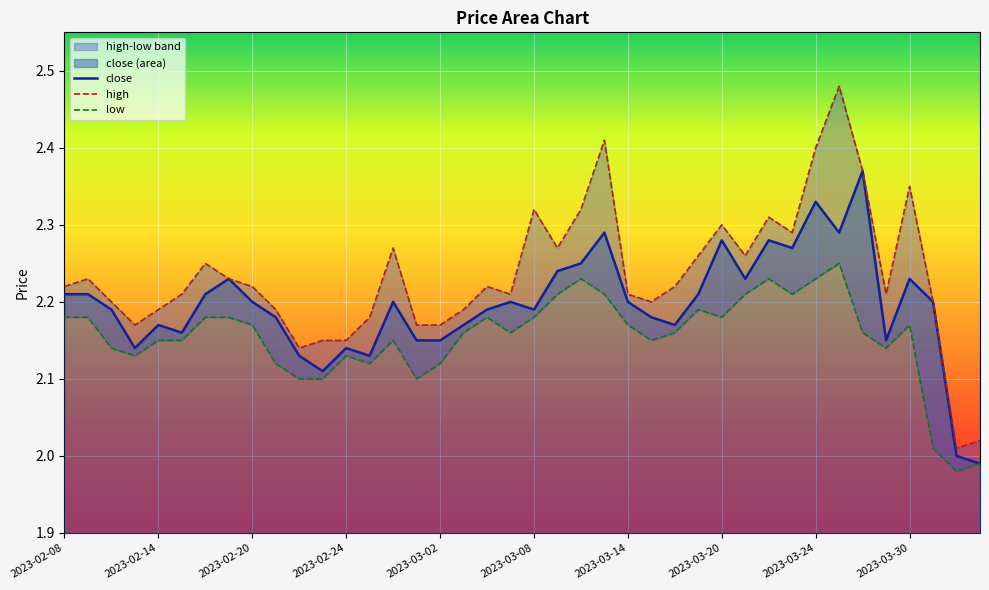

Reading left to right, transcribe all the data shown in this chart.

close: 2.2	2.2	2.2	2.1	2.2	2.2	2.2	2.2	2.2	2.2	2.1	2.1	2.1	2.1	2.2	2.1	2.1	2.2	2.2	2.2	2.2	2.2	2.2	2.3	2.2	2.2	2.2	2.2	2.3	2.2	2.3	2.3	2.3	2.3	2.4	2.1	2.2	2.2	2.0	2.0
high: 2.2	2.2	2.2	2.2	2.2	2.2	2.2	2.2	2.2	2.2	2.1	2.1	2.1	2.2	2.3	2.2	2.2	2.2	2.2	2.2	2.3	2.3	2.3	2.4	2.2	2.2	2.2	2.3	2.3	2.3	2.3	2.3	2.4	2.5	2.4	2.2	2.4	2.2	2.0	2.0
low: 2.2	2.2	2.1	2.1	2.1	2.1	2.2	2.2	2.2	2.1	2.1	2.1	2.1	2.1	2.1	2.1	2.1	2.2	2.2	2.2	2.2	2.2	2.2	2.2	2.2	2.1	2.2	2.2	2.2	2.2	2.2	2.2	2.2	2.2	2.2	2.1	2.2	2.0	2.0	2.0